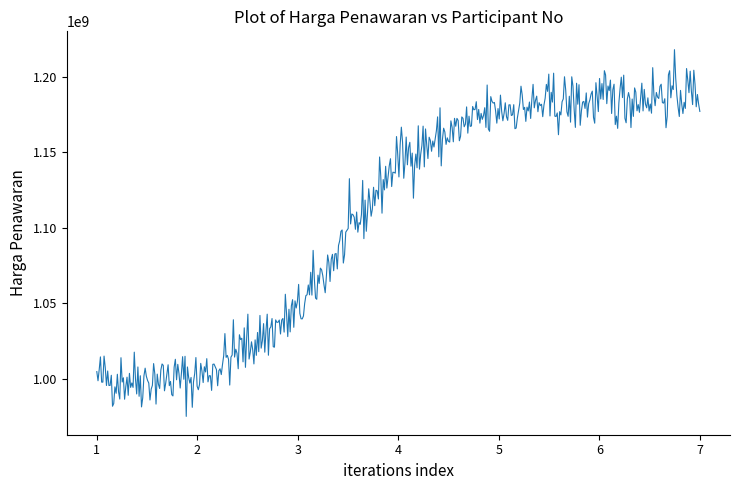

How many lines are shown in the chart?

1